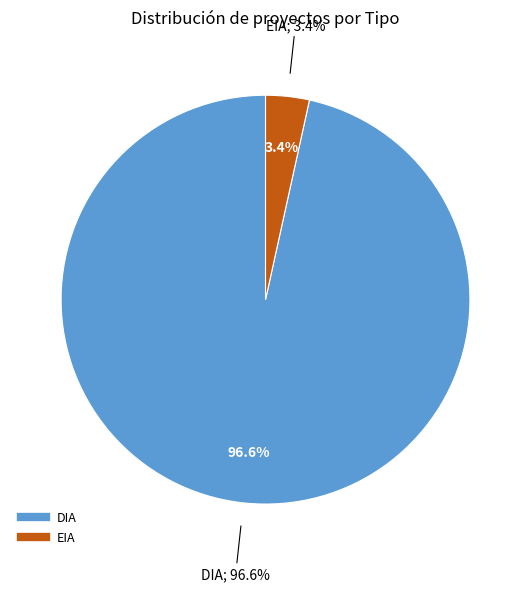

To the nearest percent, what is the combined percentage of EIA and DIA?

100%